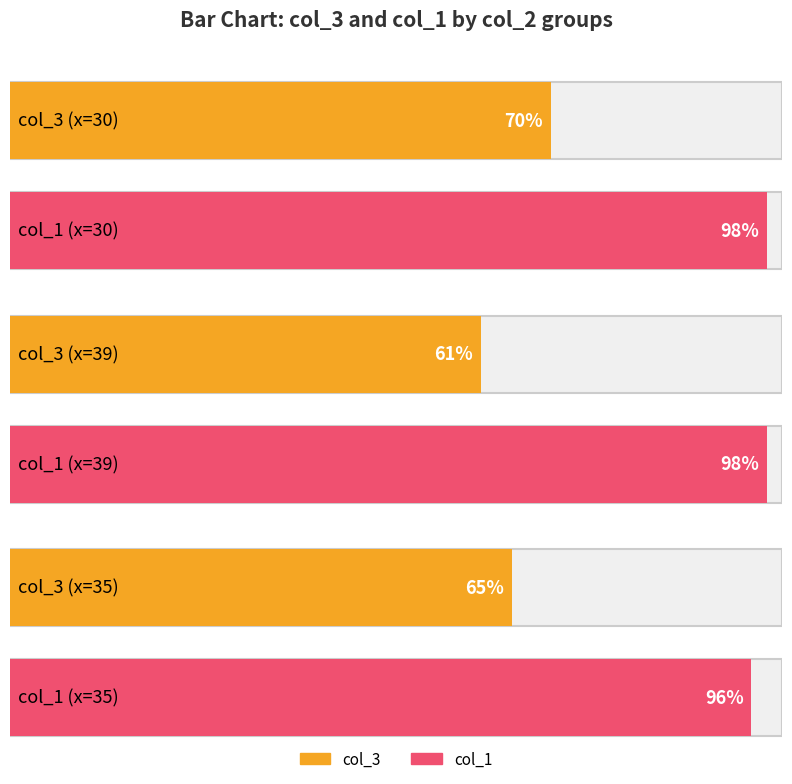

What is the label of the 1st bar from the left?

30